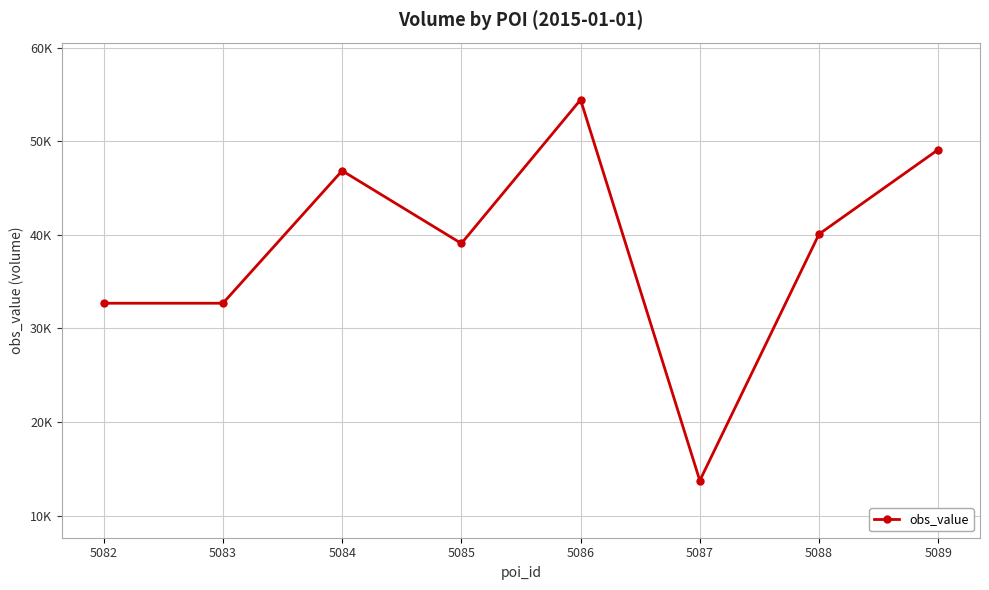

At which category does the chart reach its peak across all series?

5086